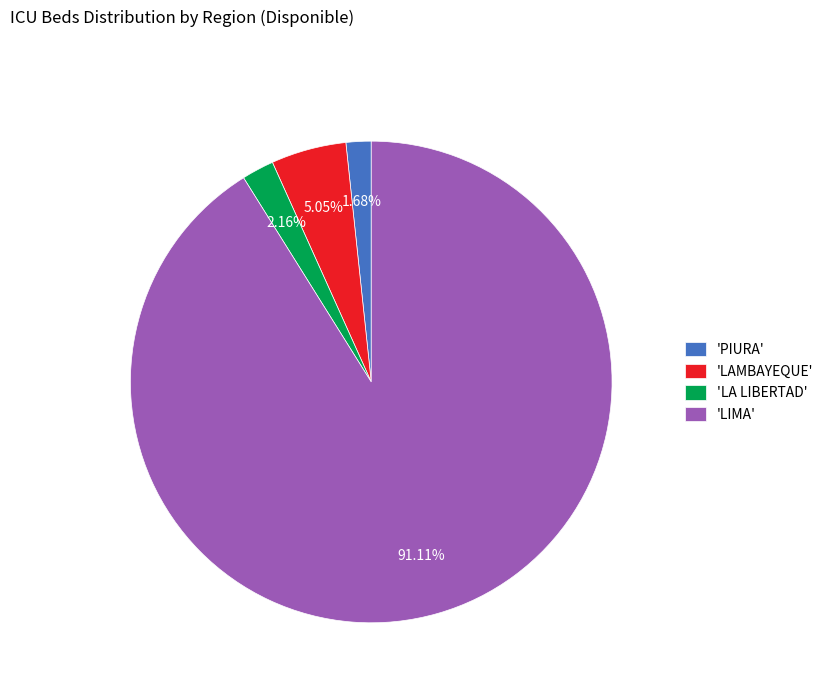

Count the number of slices in the pie.

4